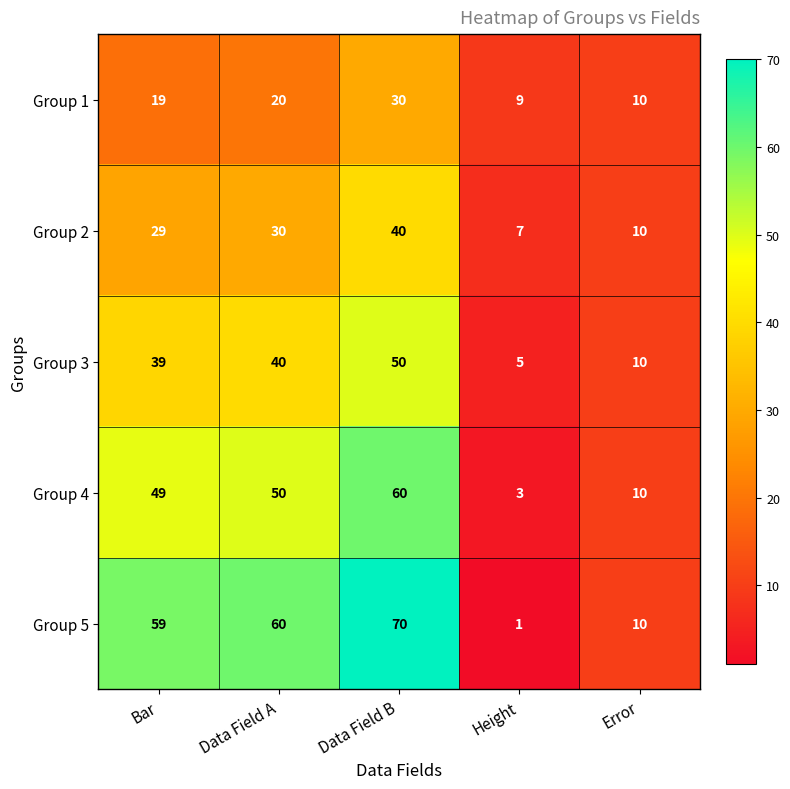

List the series in order of their peak value, lowest first.

Group 1, Group 2, Group 3, Group 4, Group 5